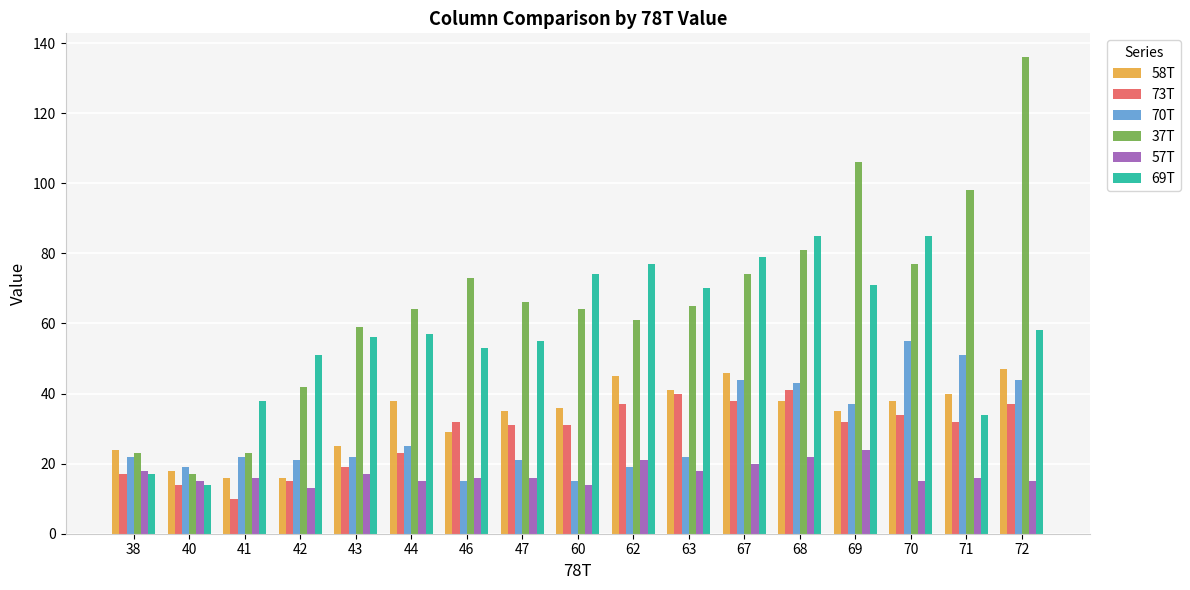

What is the sum of all 57T values?

291